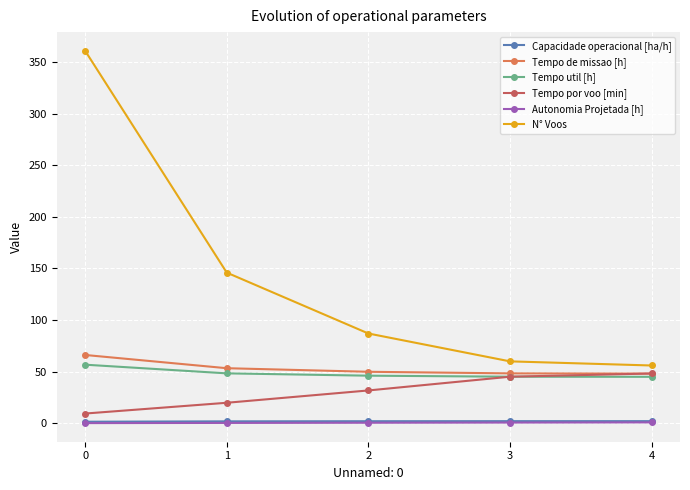

Where do Tempo por voo [min] and Tempo de missao [h] first cross each other?

3 and 4